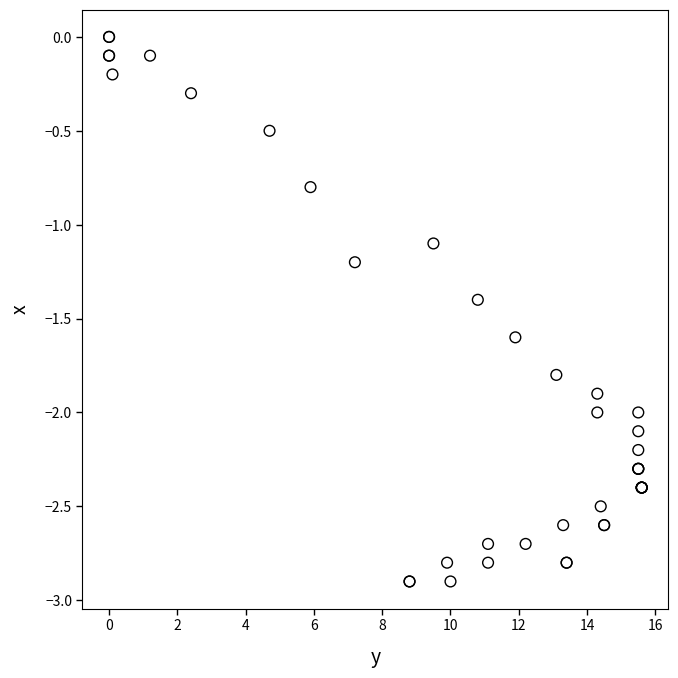

What Y value in the scatter plot is closest to -1?

-1.1